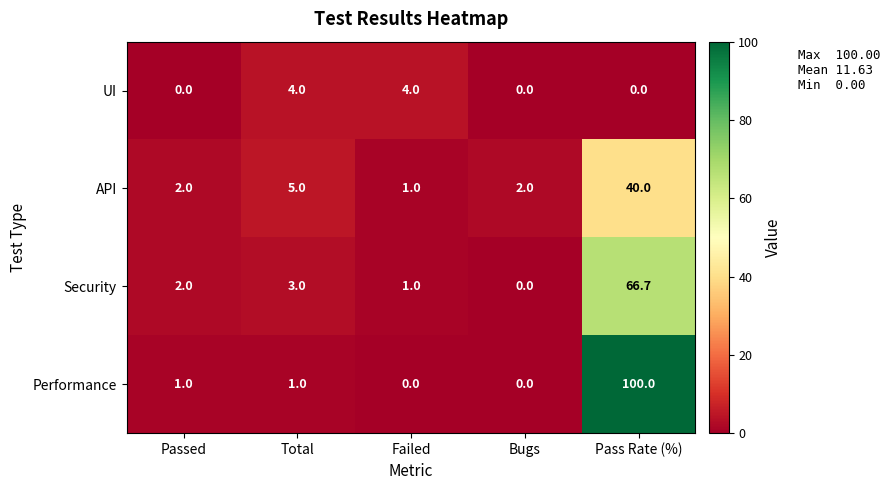

How many distinct data groups are displayed?

4